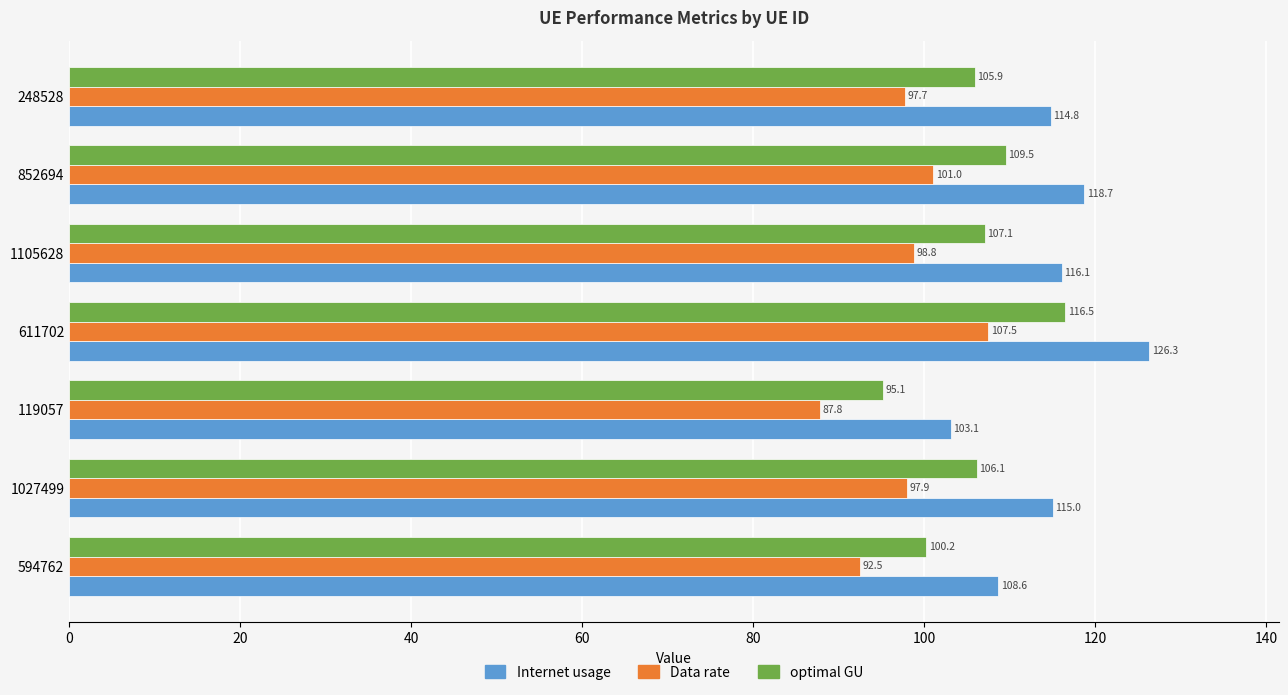

Rank the categories by optimal GU value from lowest to highest.

119057, 594762, 248528, 1027499, 1105628, 852694, 611702